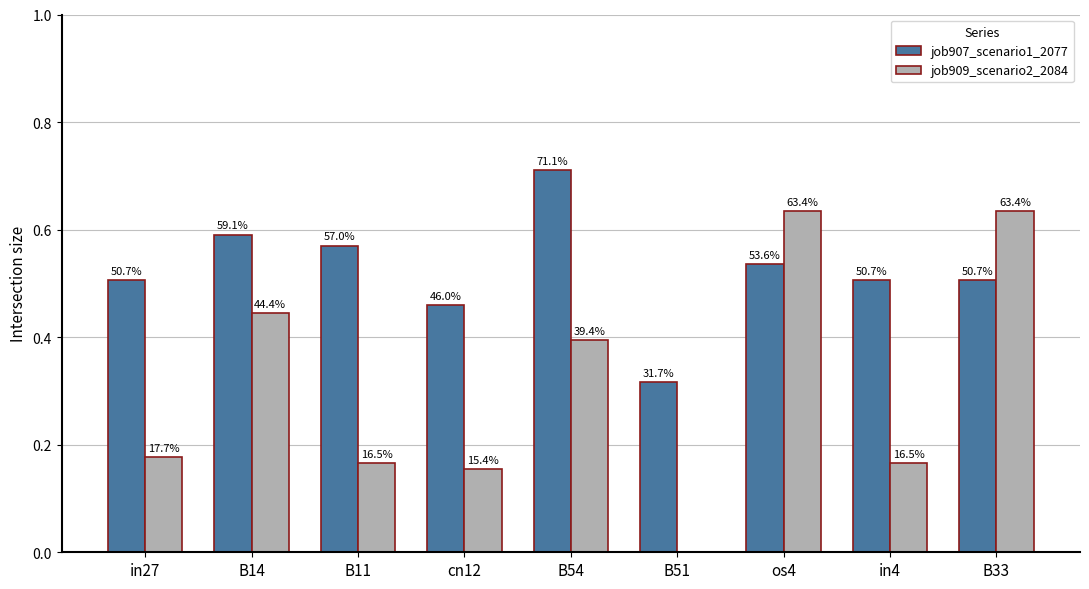

The value of job909_scenario2_2084 at B11 is 0.1. True or false?

False